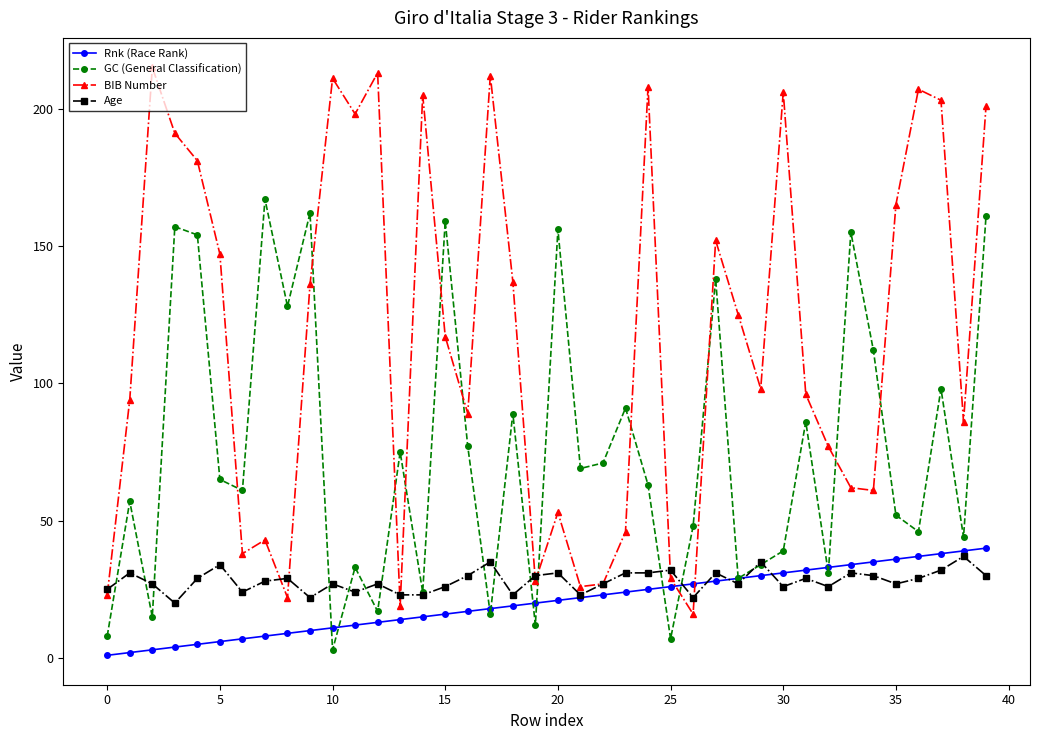

True or false: BIB Number and GC (General Classification) intersect in this chart.

True